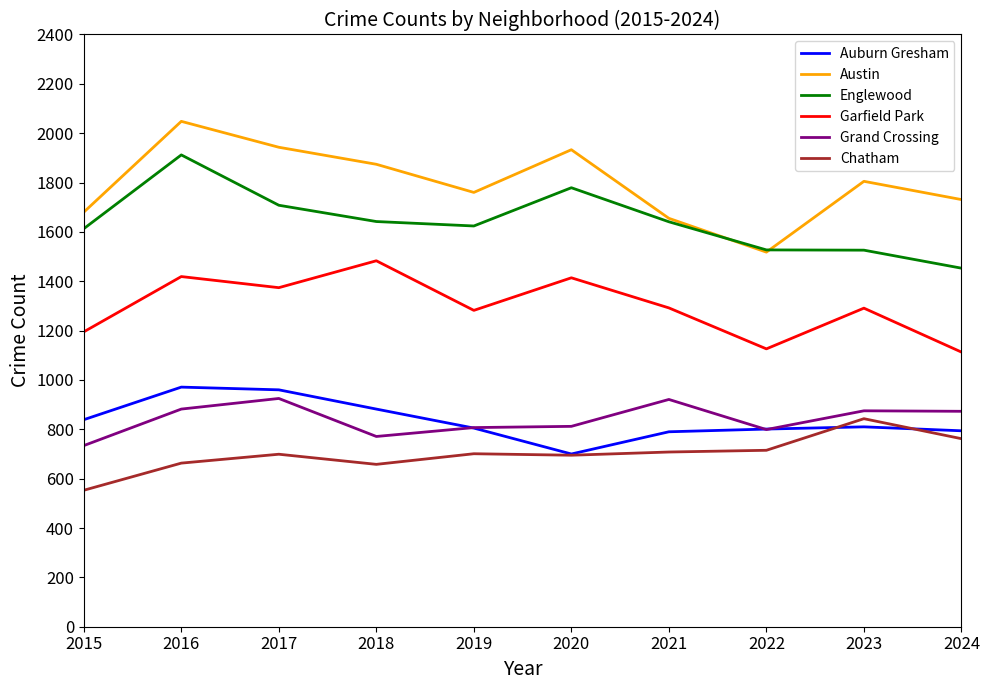

The Garfield Park series shows 1414 at 2020. True or false?

True